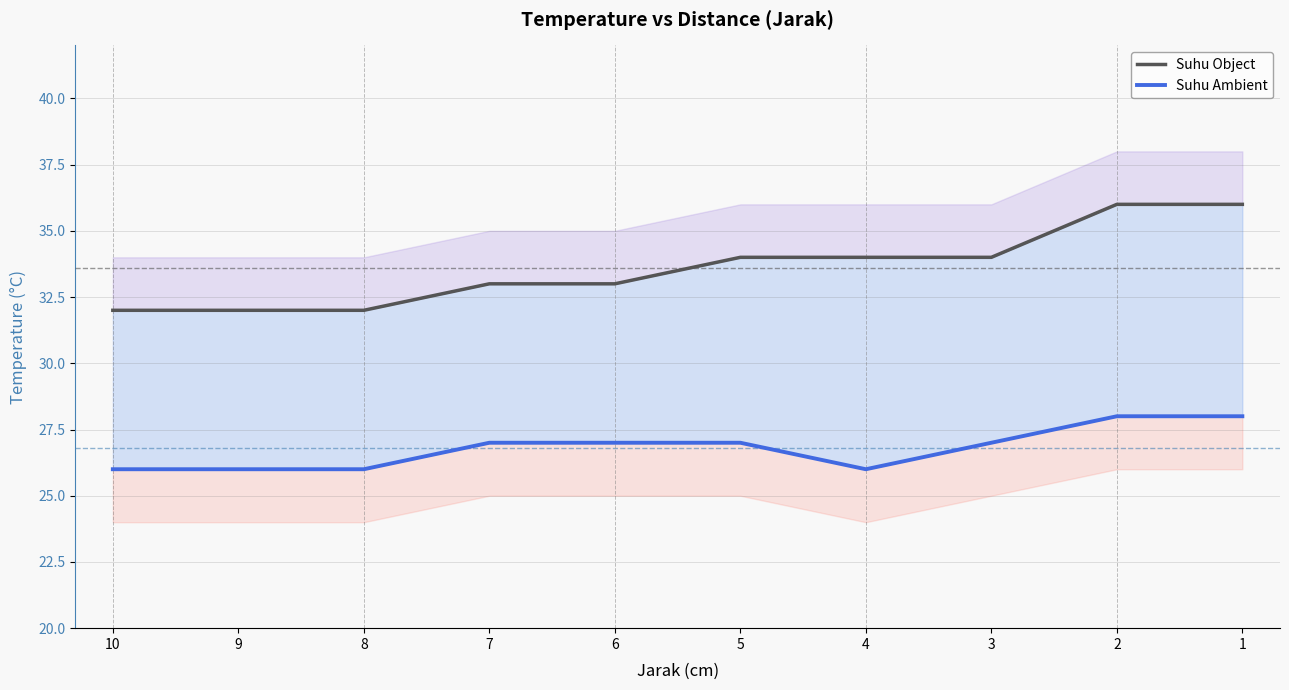

What is the difference between the highest and lowest values at 8?

6